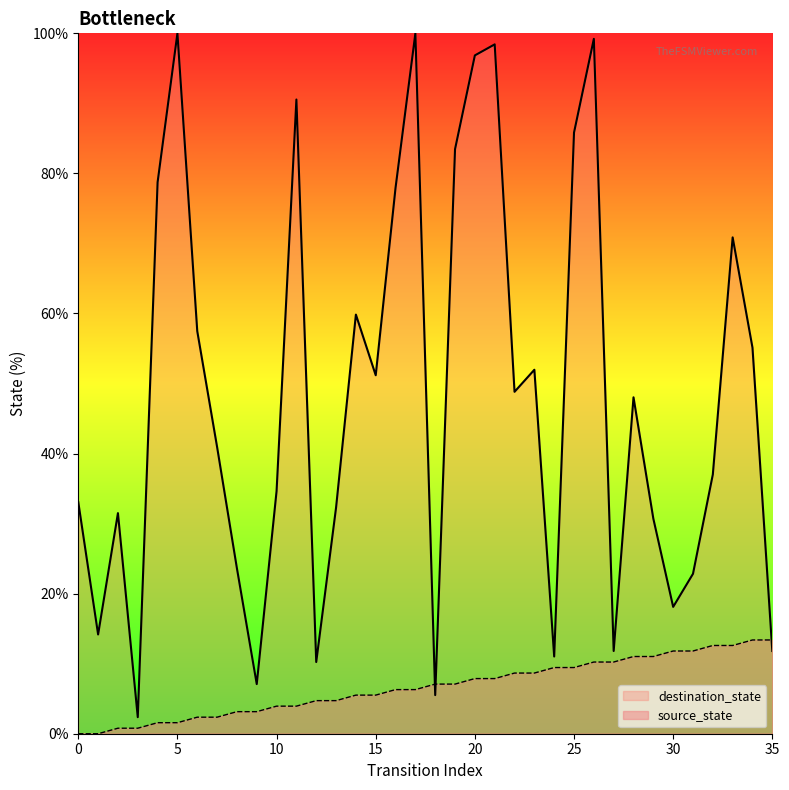

True or false: destination_state has a value of 43.7 at 29.

False